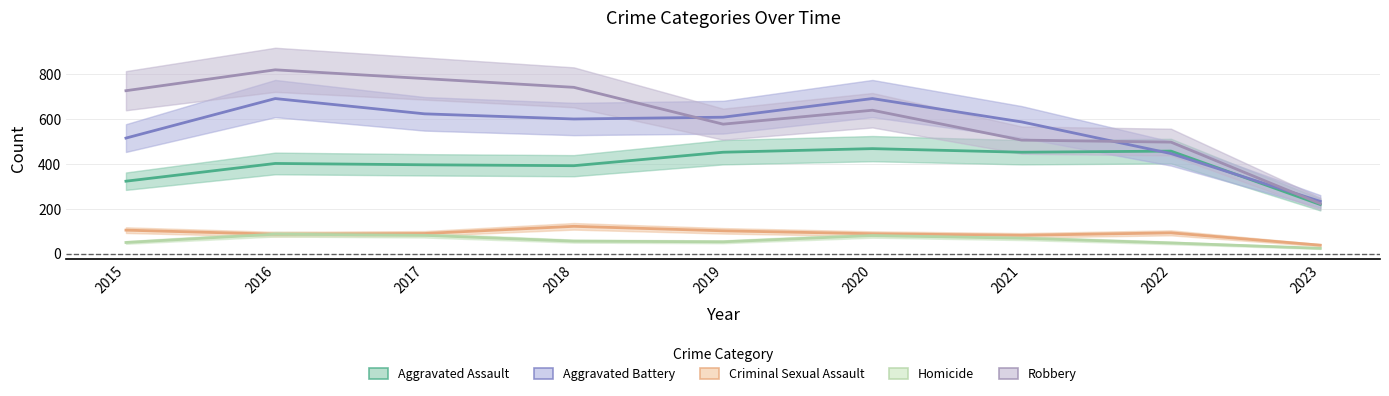

How many interior local peaks does the Criminal Sexual Assault series have?

2